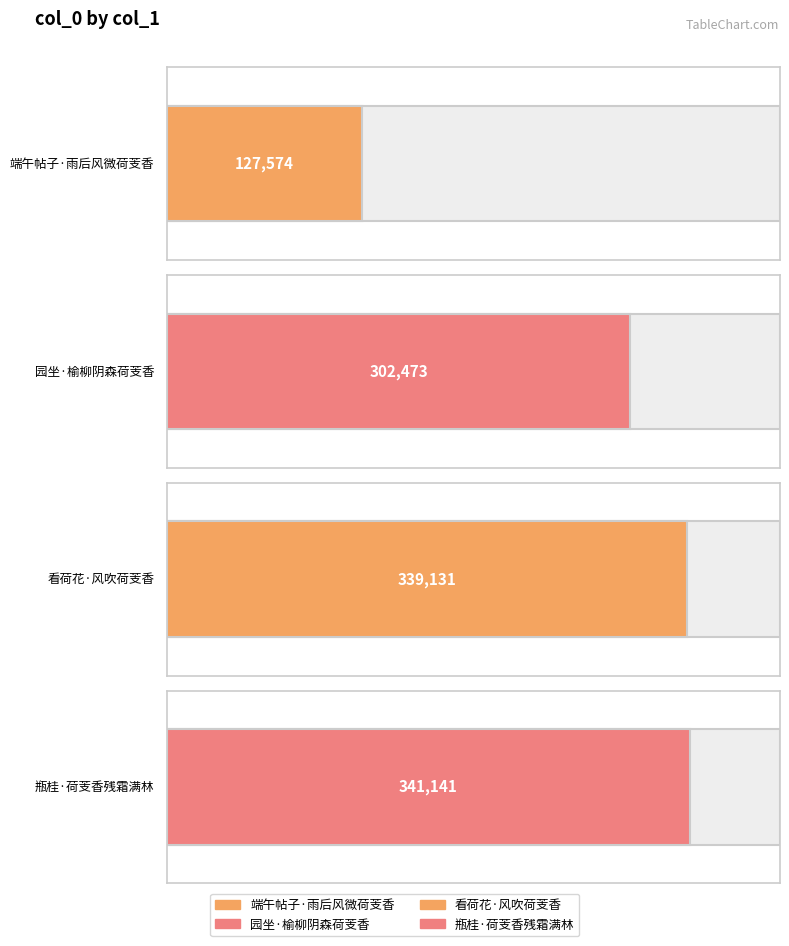

What is the difference between the second highest and minimum values?

211557